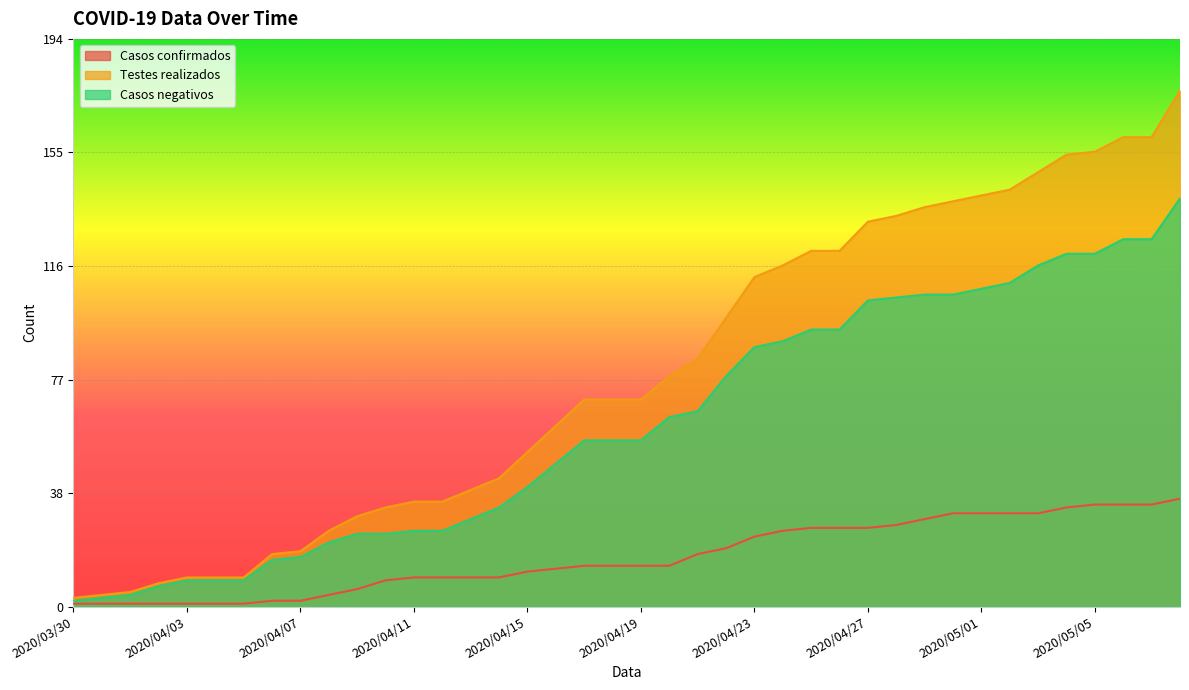

True or false: Testes realizados has more than 0 points higher than both neighbors.

False